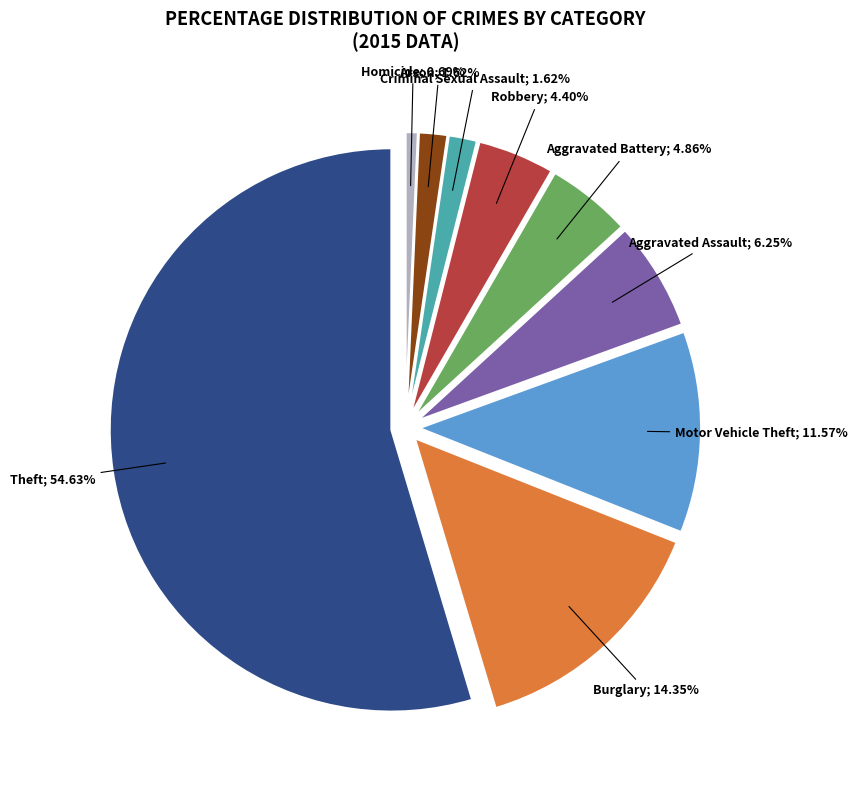

Which slice is the largest?

Theft